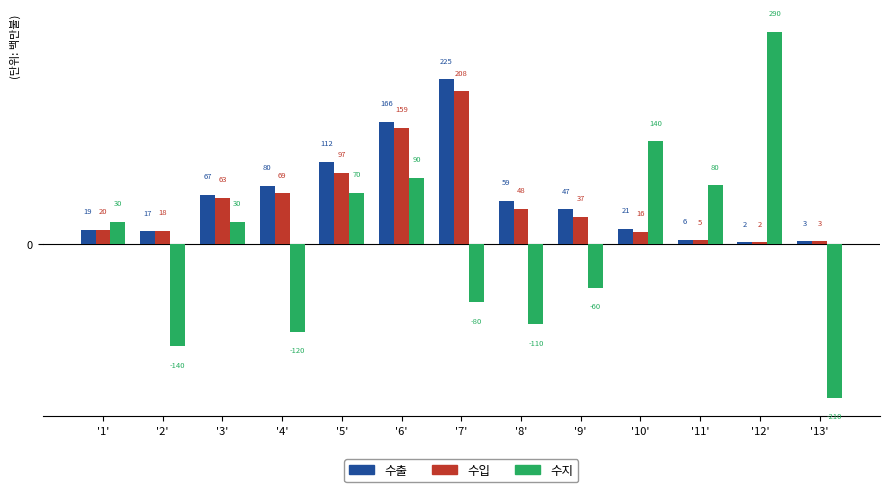

Which series has the largest total across all categories?

수출